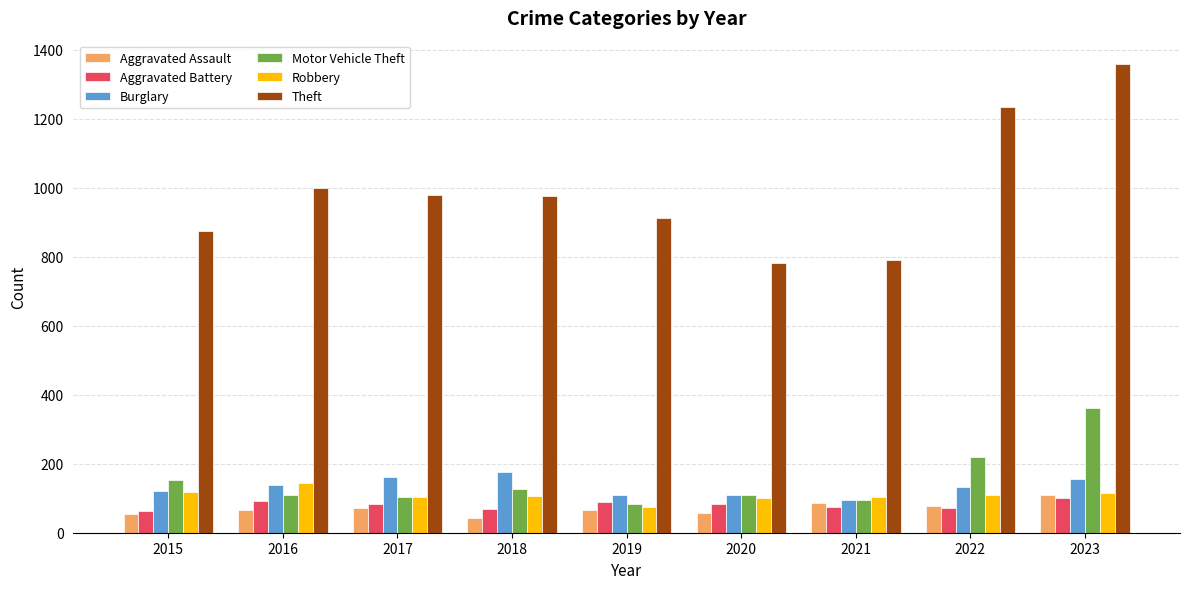

What is the greatest value displayed?

1359